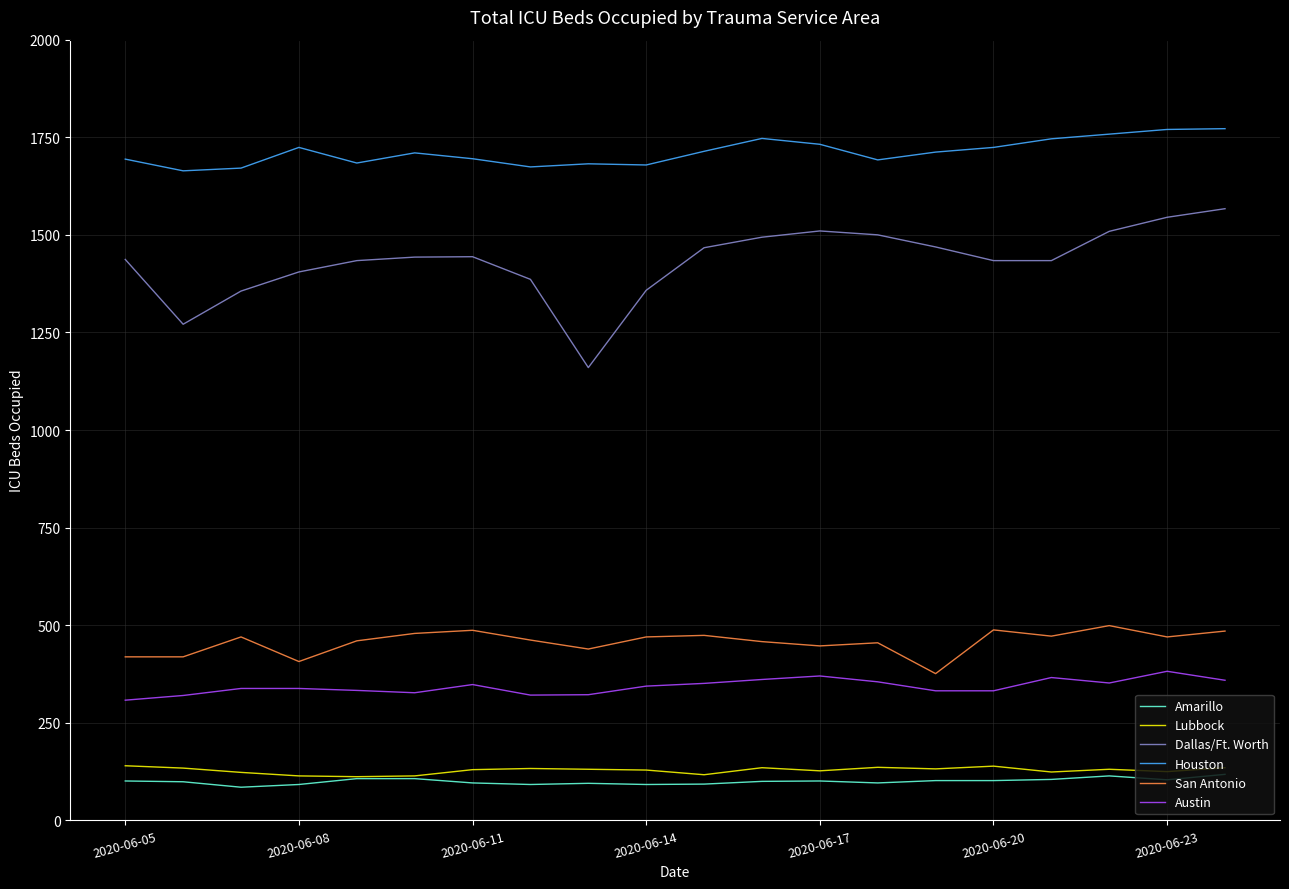

Which series has the largest range (max minus min)?

Dallas/Ft. Worth